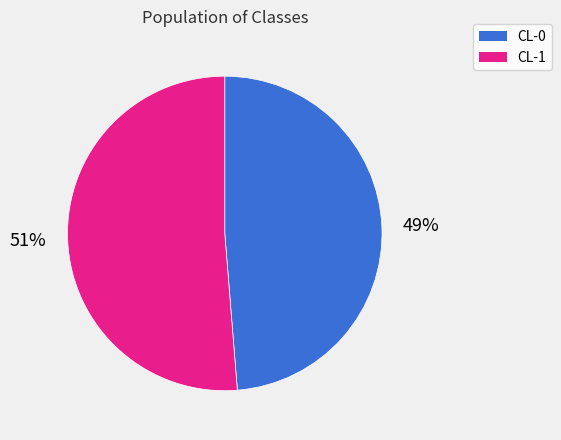

Do CL-1 and CL-0 together represent more than half of the pie?

Yes